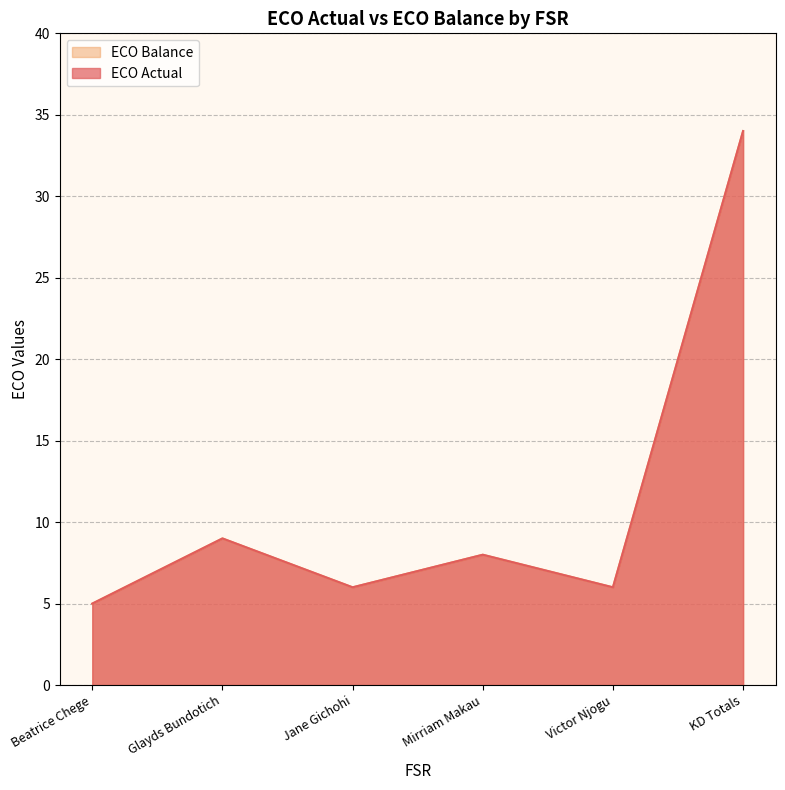

Does the chart have visible grid lines?

Yes